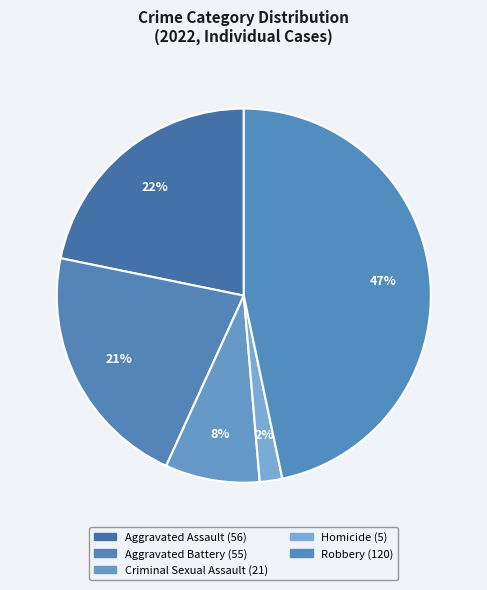

Which slice is the smallest?

Homicide